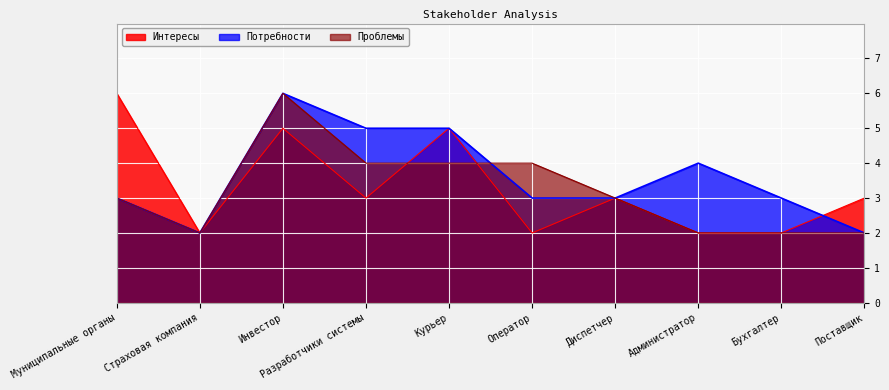

The value of Интересы at Диспетчер is 3. True or false?

True